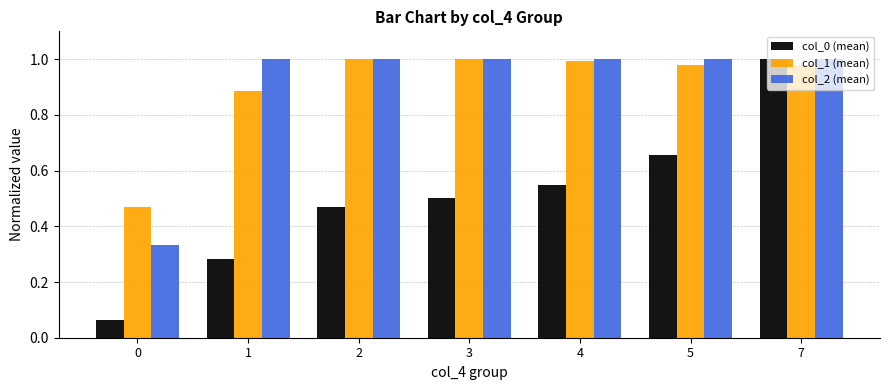

What is the total value across all series at 5?

2.6